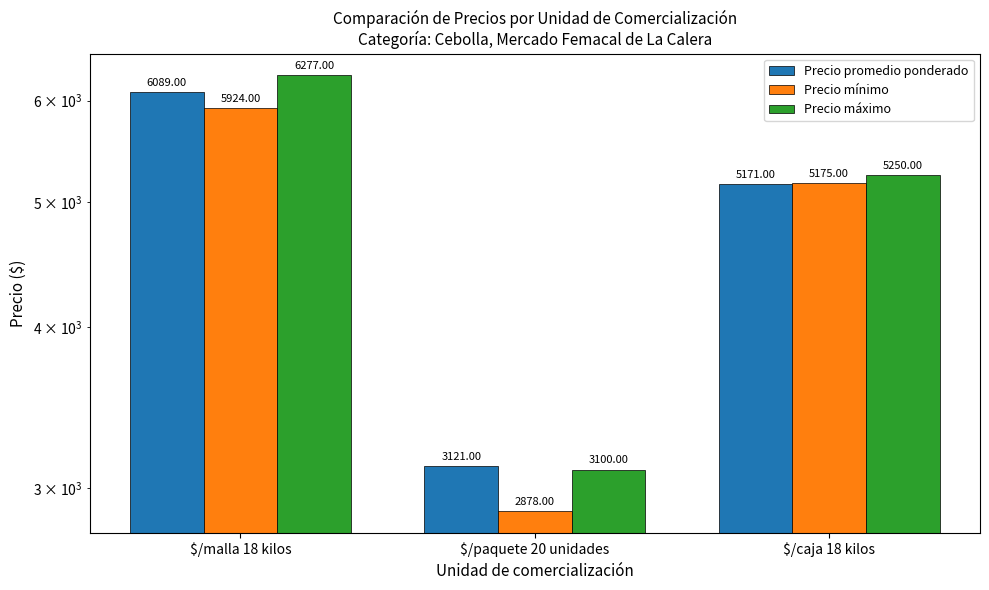

Reading left to right, what are all the values shown in this chart?

Precio promedio ponderado: $/malla 18 kilos=6089	$/paquete 20 unidades=3121	$/caja 18 kilos=5171
Precio mínimo: $/malla 18 kilos=5924	$/paquete 20 unidades=2878	$/caja 18 kilos=5175
Precio máximo: $/malla 18 kilos=6277	$/paquete 20 unidades=3100	$/caja 18 kilos=5250